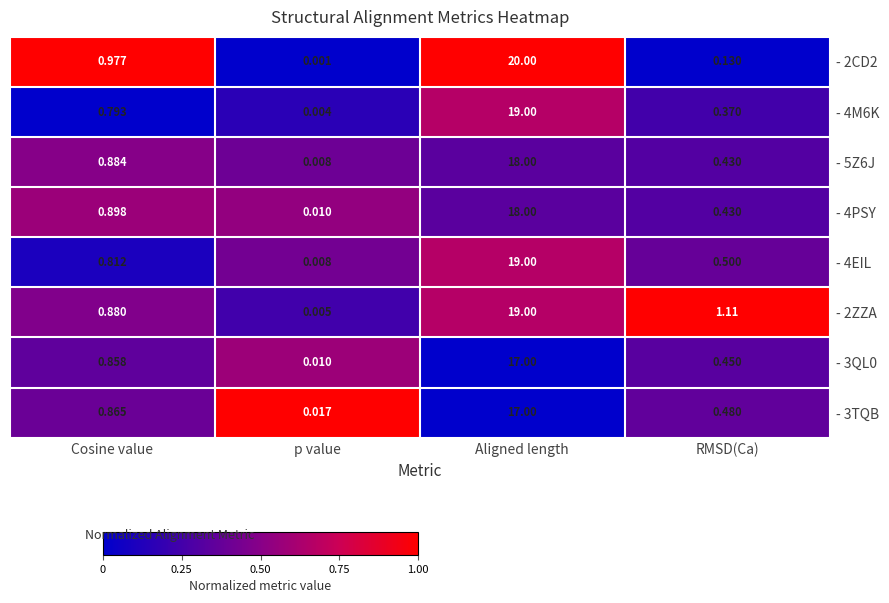

Which series has the widest spread of values?

- 2CD2